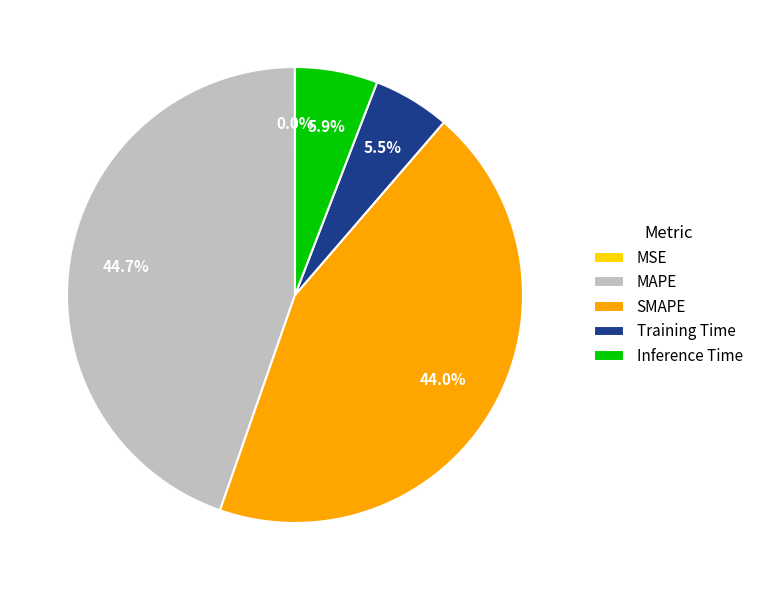

Between MAPE and Training Time, which is larger?

MAPE